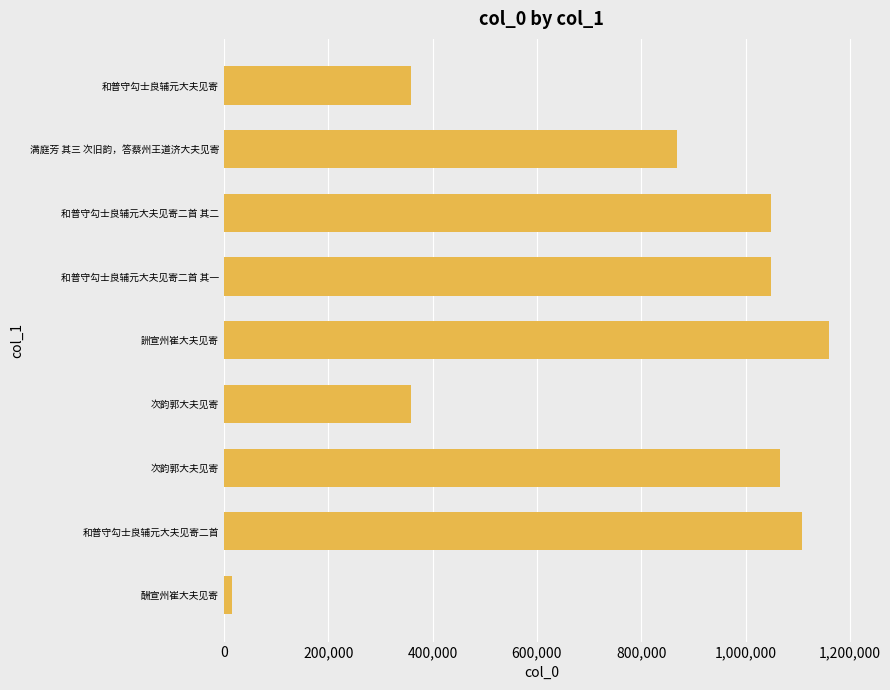

Does the chart contain any negative values?

No